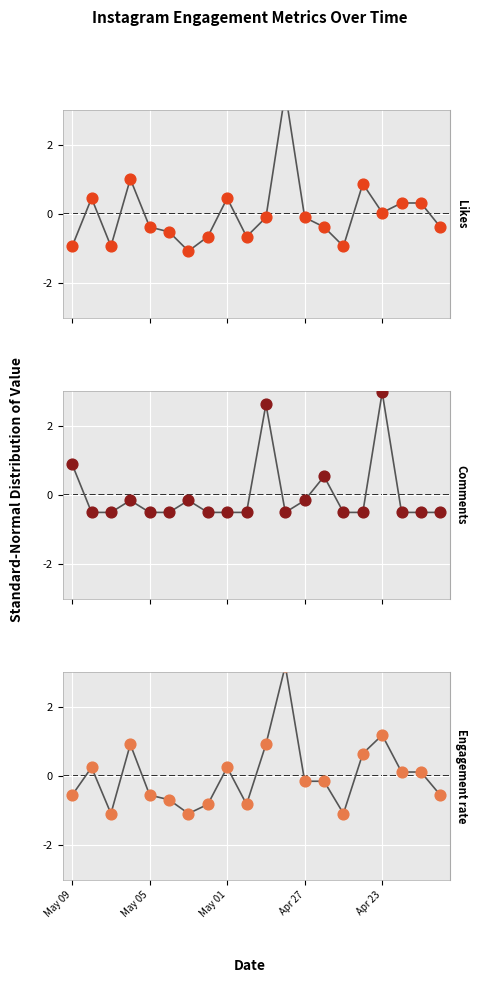

Which series has the widest spread of Y values?

Likes